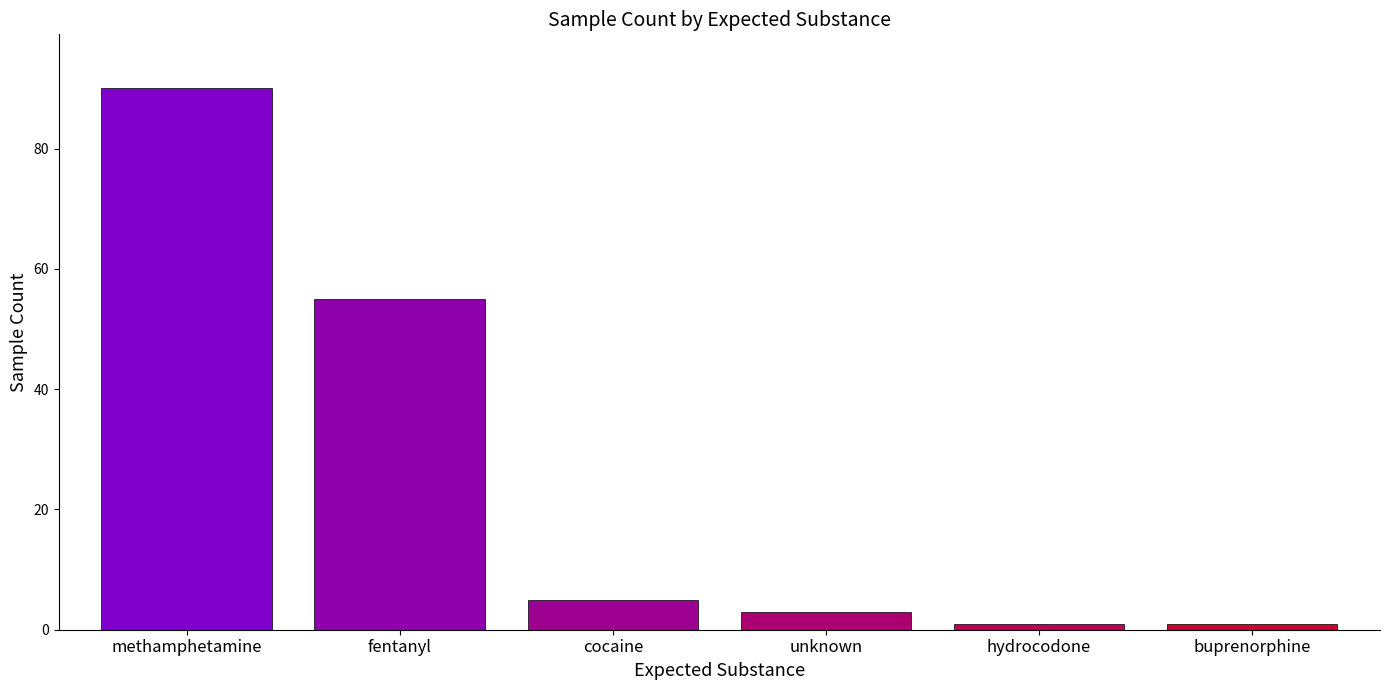

Read the value at buprenorphine.

1